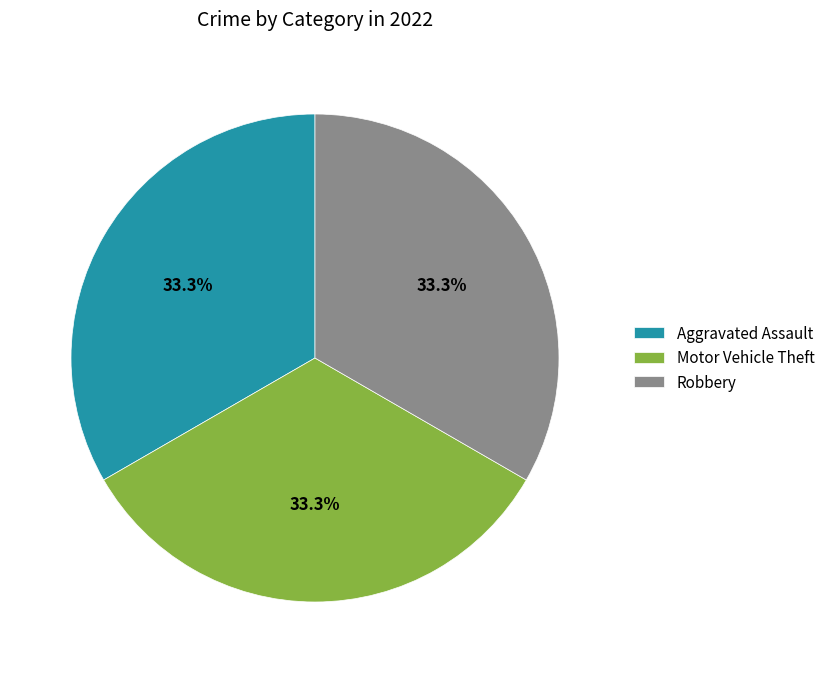

Combined, what portion of the pie is Aggravated Assault and Robbery?

66.7%